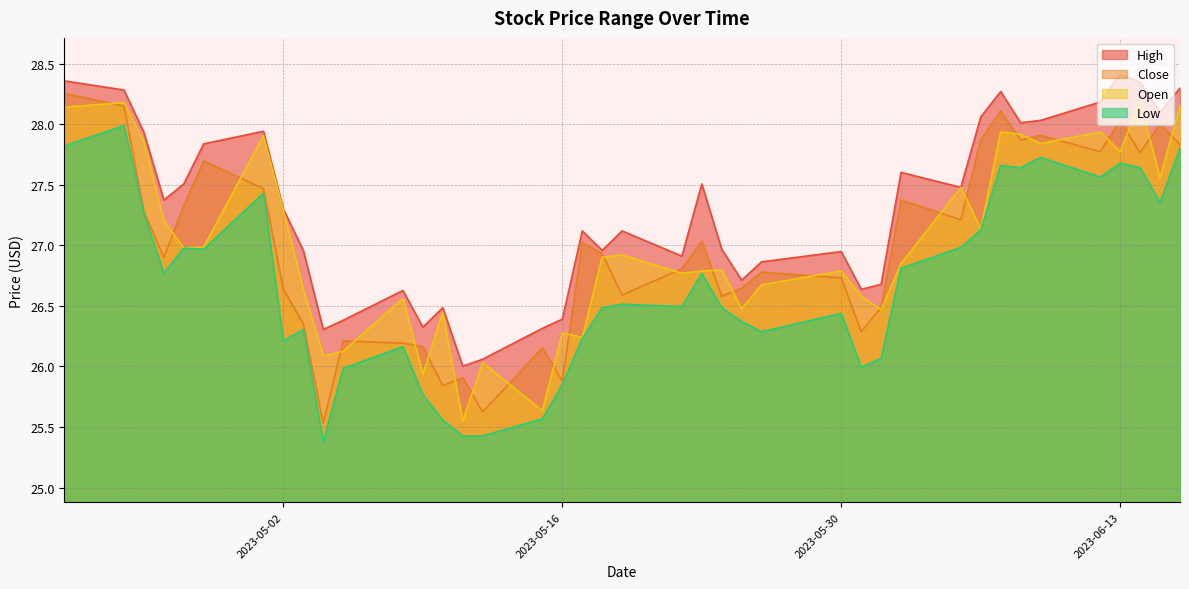

What is the greatest value displayed?

28.4